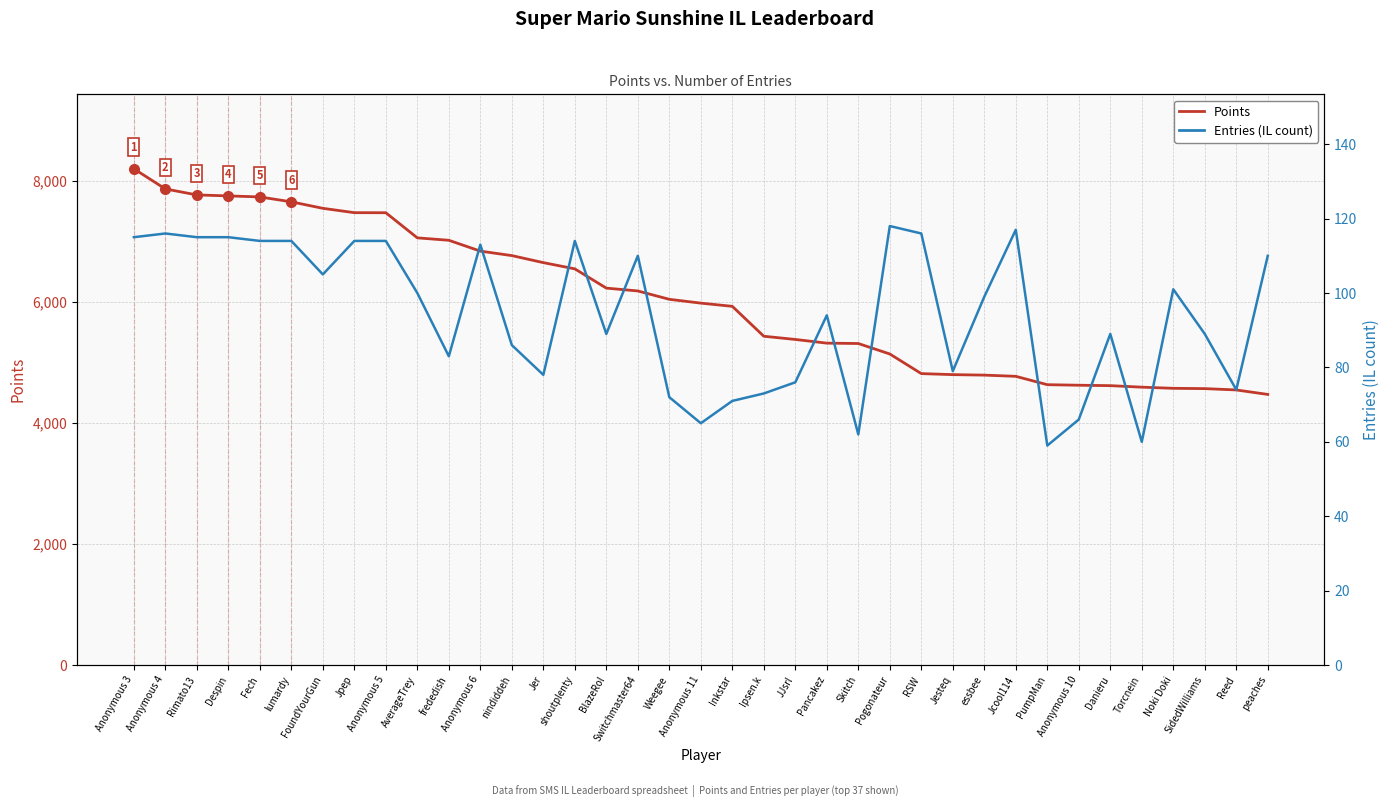

List the series in order of their overall mean, lowest first.

Entries (IL count), Points